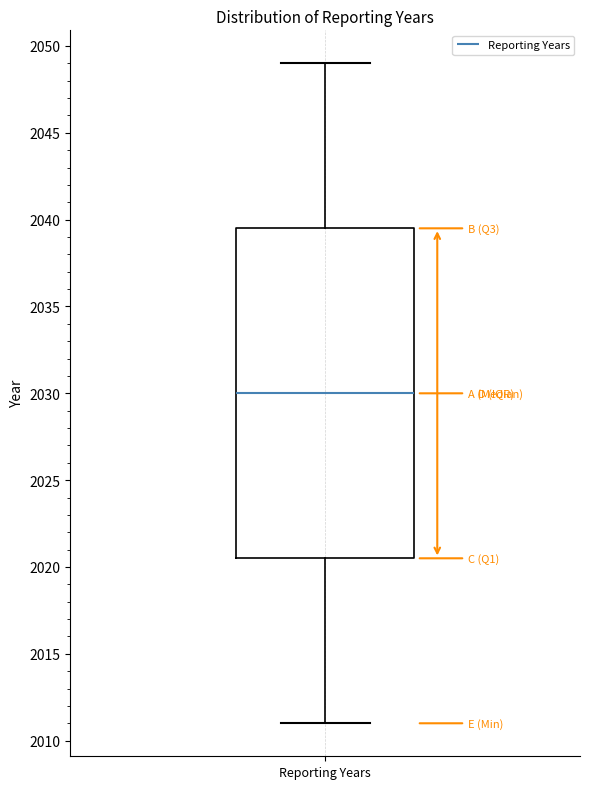

Where does the lower whisker of the box for Reporting Years end on the y-axis? The values are not printed on the chart, so give them approximately, as read against the axis.

2011.0